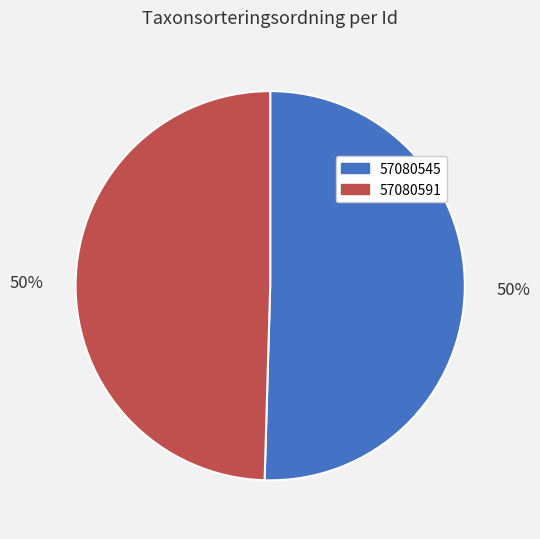

Which slice represents more than half of the pie?

57080545